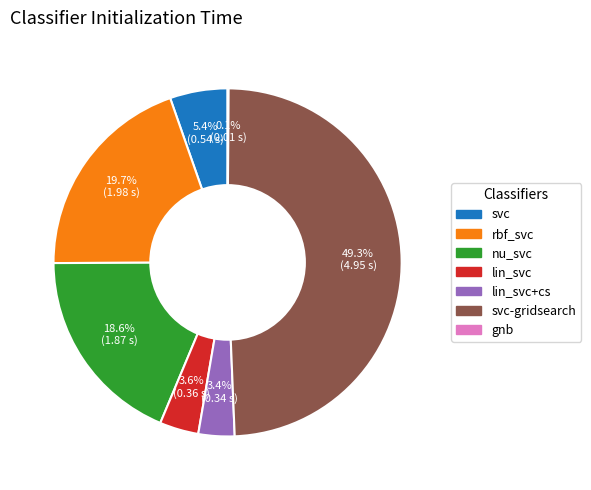

What is the largest slice in the pie chart?

svc-gridsearch